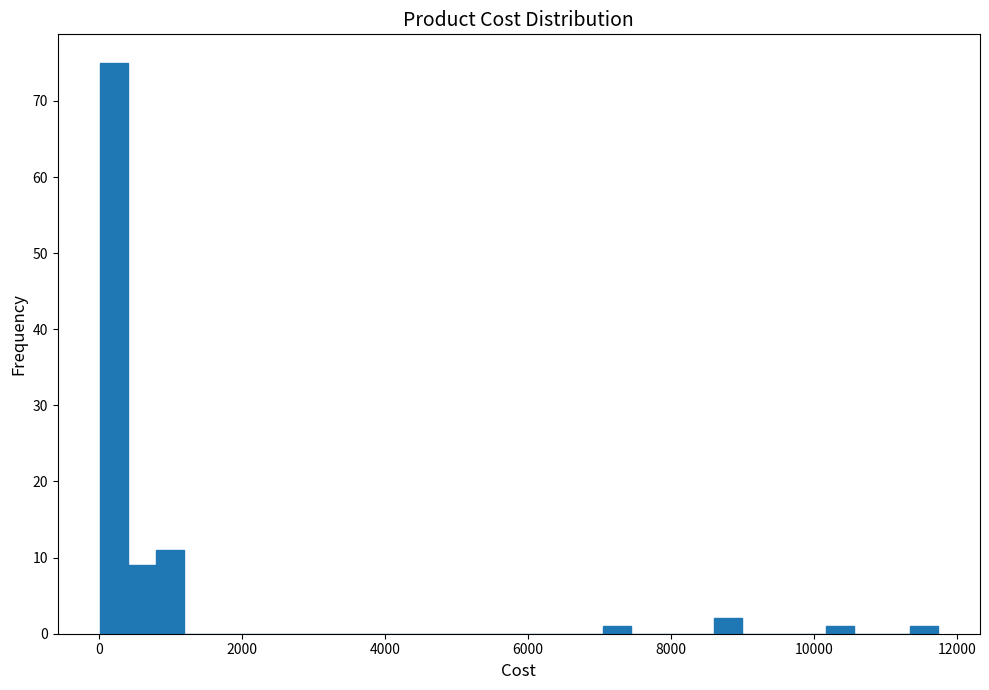

Read against the x-axis, roughly where is the centre of the tallest bar?

200